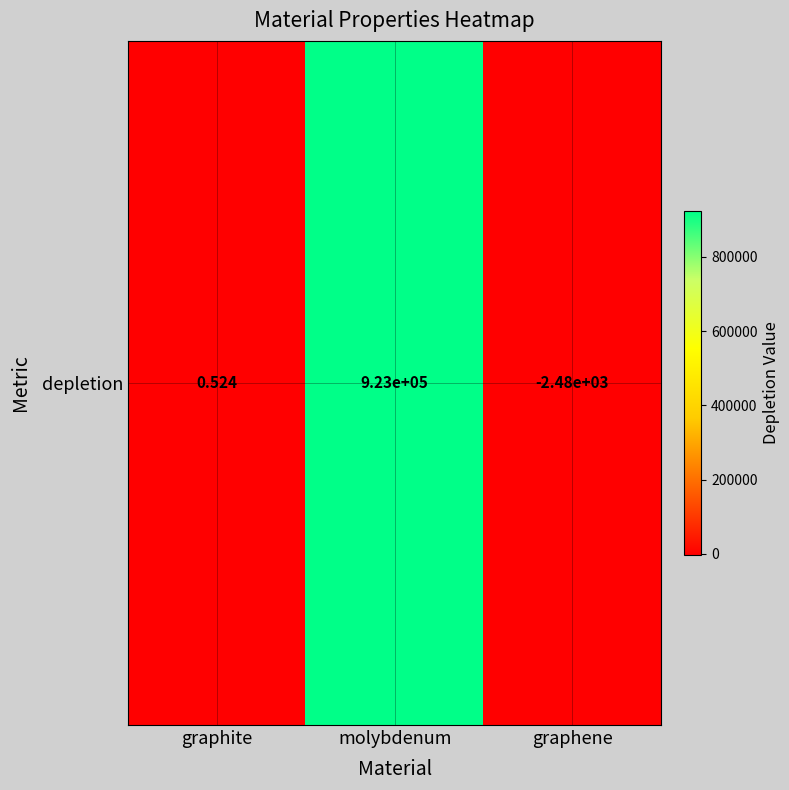

Reading left to right, what are all the values shown in this chart?

graphite=0.5	molybdenum=922792.5	graphene=-2484.1